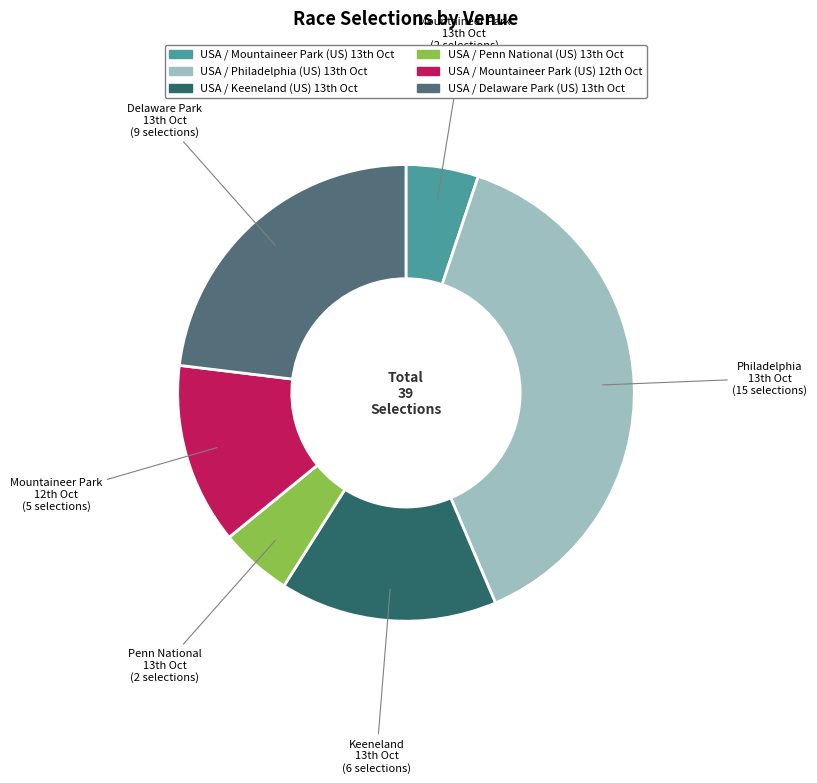

What is the largest slice in the pie chart?

Philadelphia 13th Oct